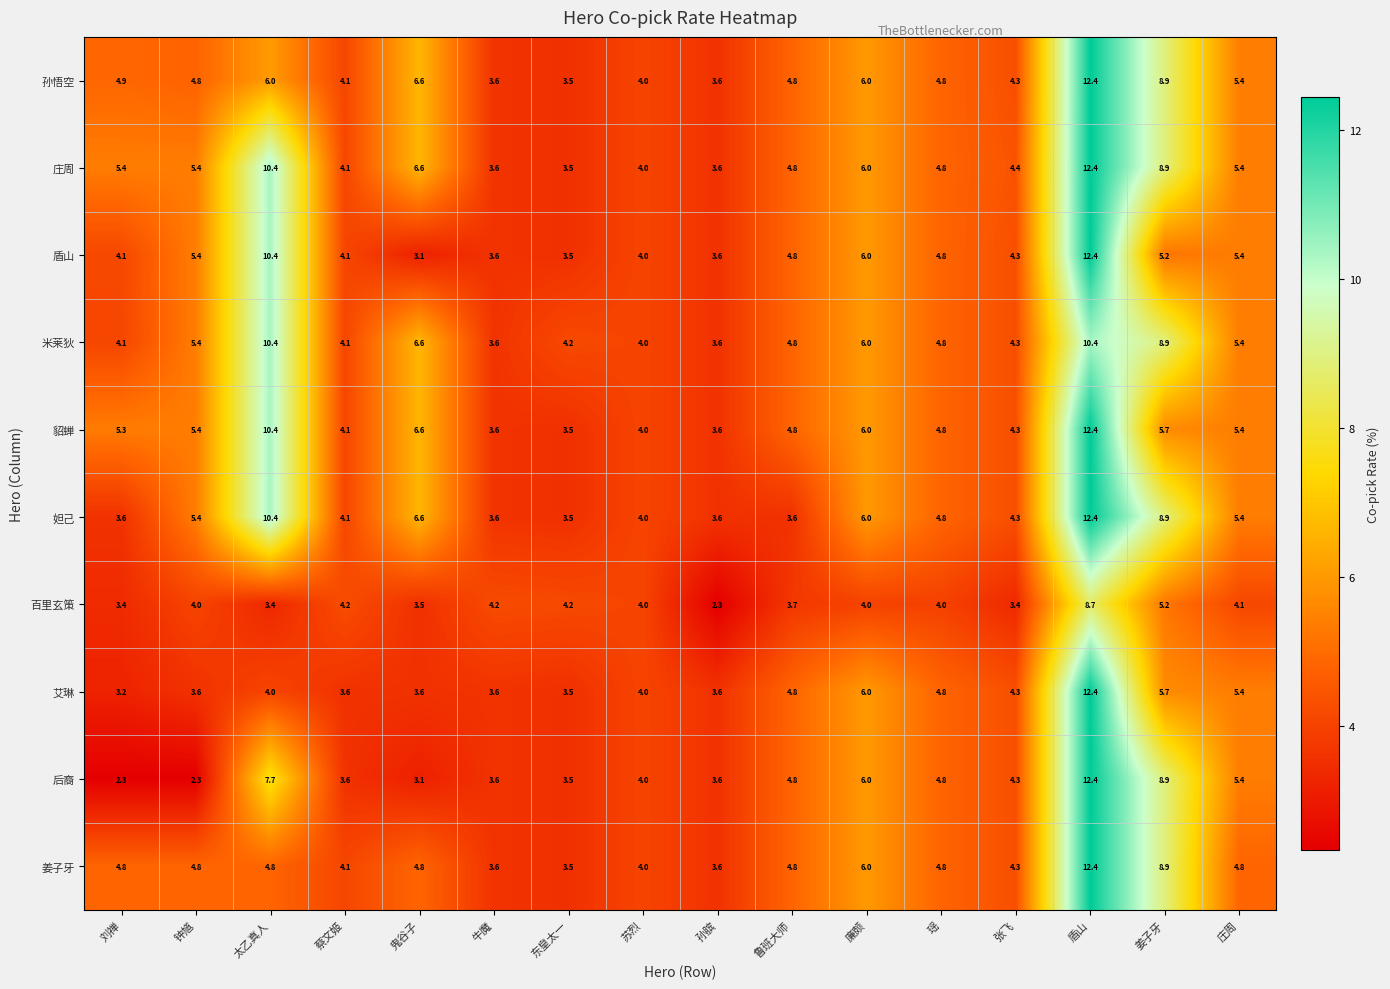

At which label is 米莱狄 closest to 7?

鬼谷子